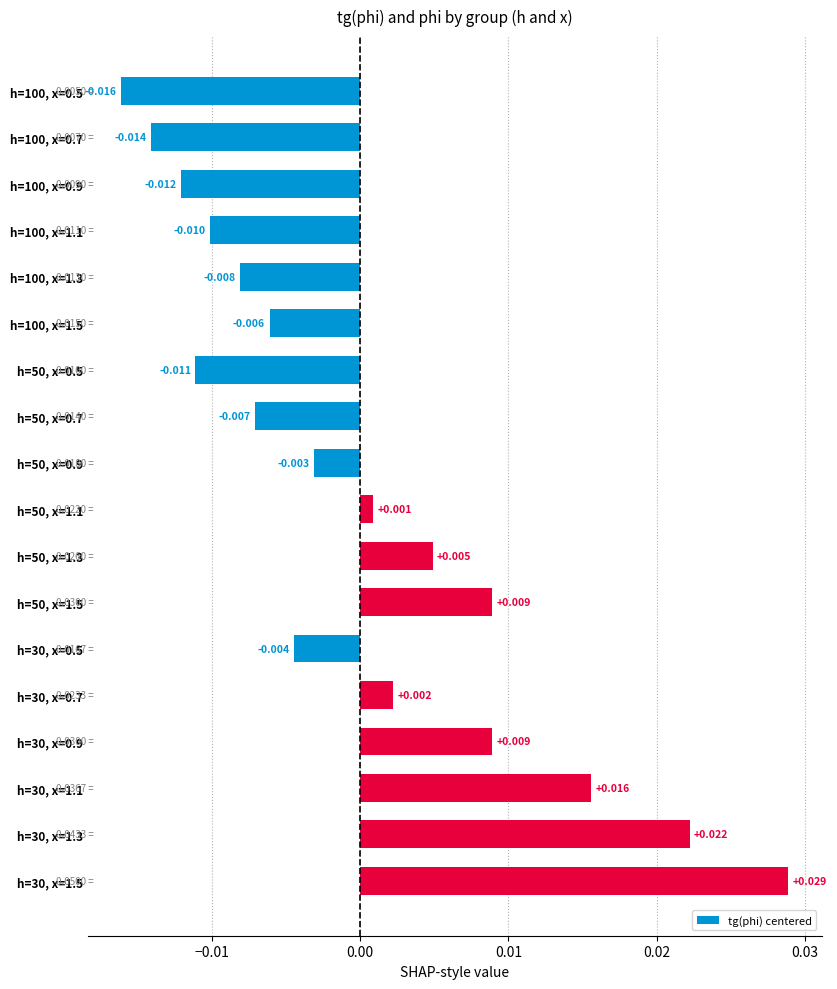

How many bars are there in total?

18